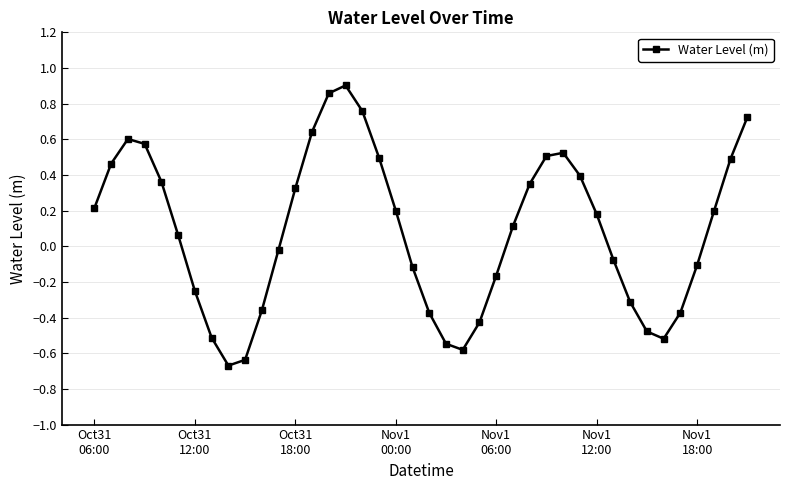

How many points are higher than both their immediate neighbors (excluding endpoints)?

3